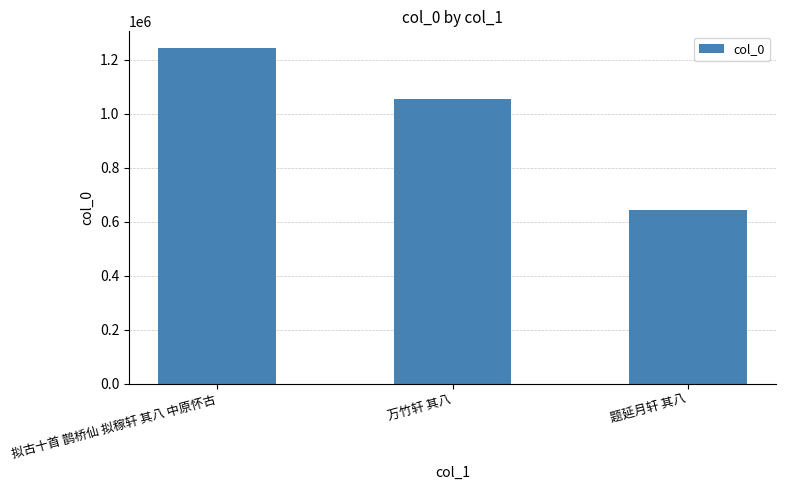

List the labels in order of value, smallest first.

题延月轩 其八, 万竹轩 其八, 拟古十首 鹊桥仙 拟稼轩 其八 中原怀古